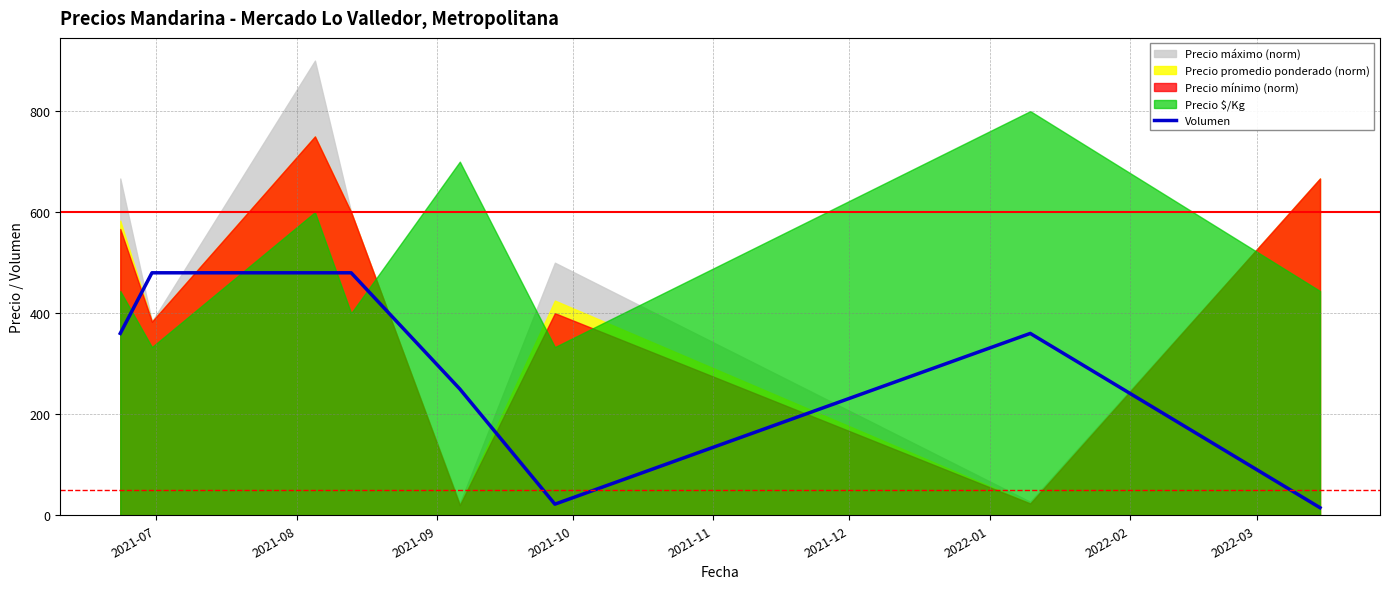

Approximately how many times larger is the value at 2021-07 compared to 2021-10?

0.8